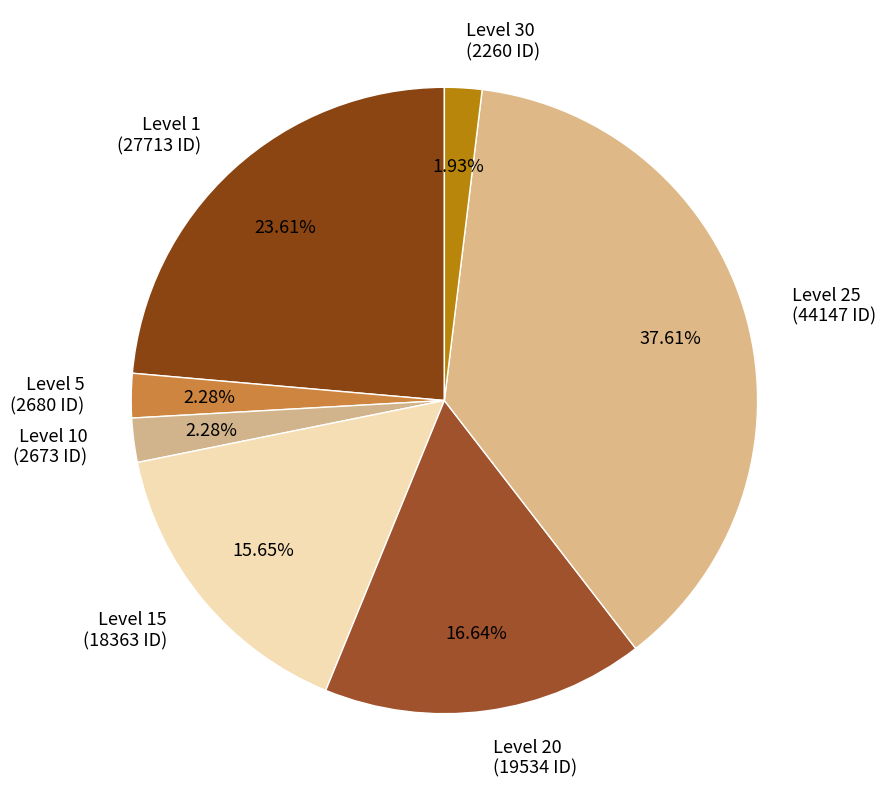

Do Level 30 (2260 ID) and Level 10 (2673 ID) together represent more than half of the pie?

No